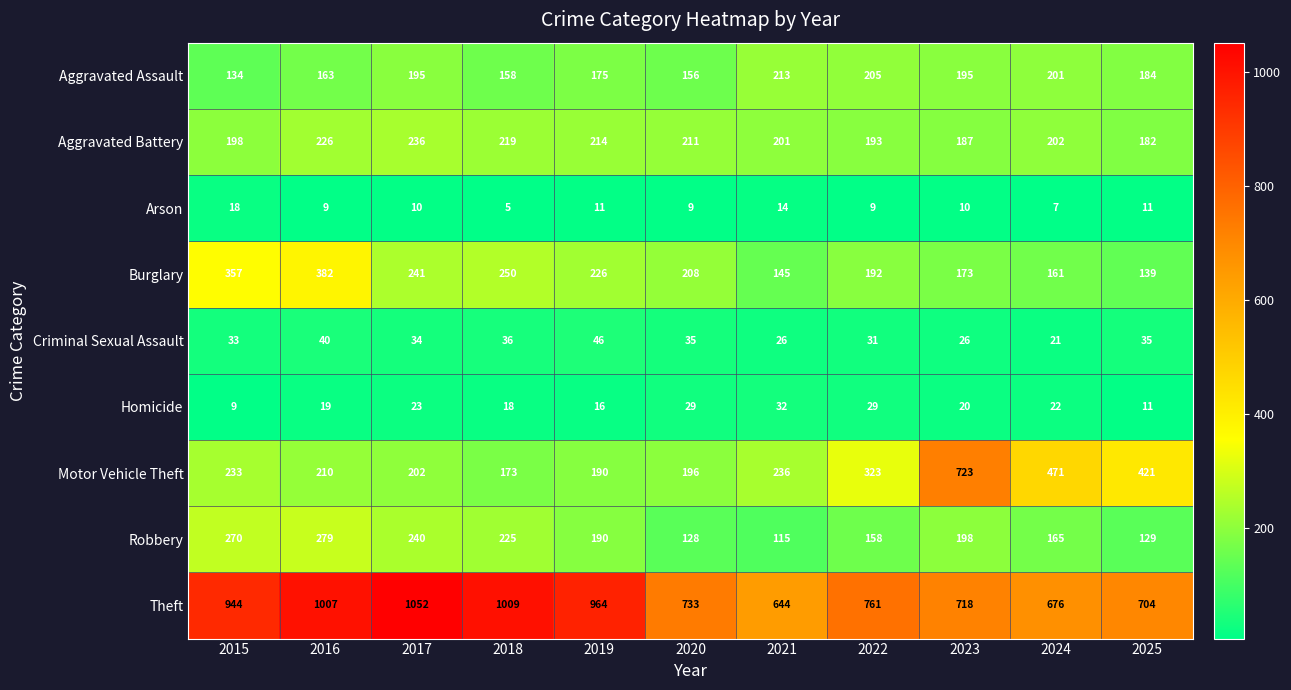

Where does the Burglary series first go above 208?

2015